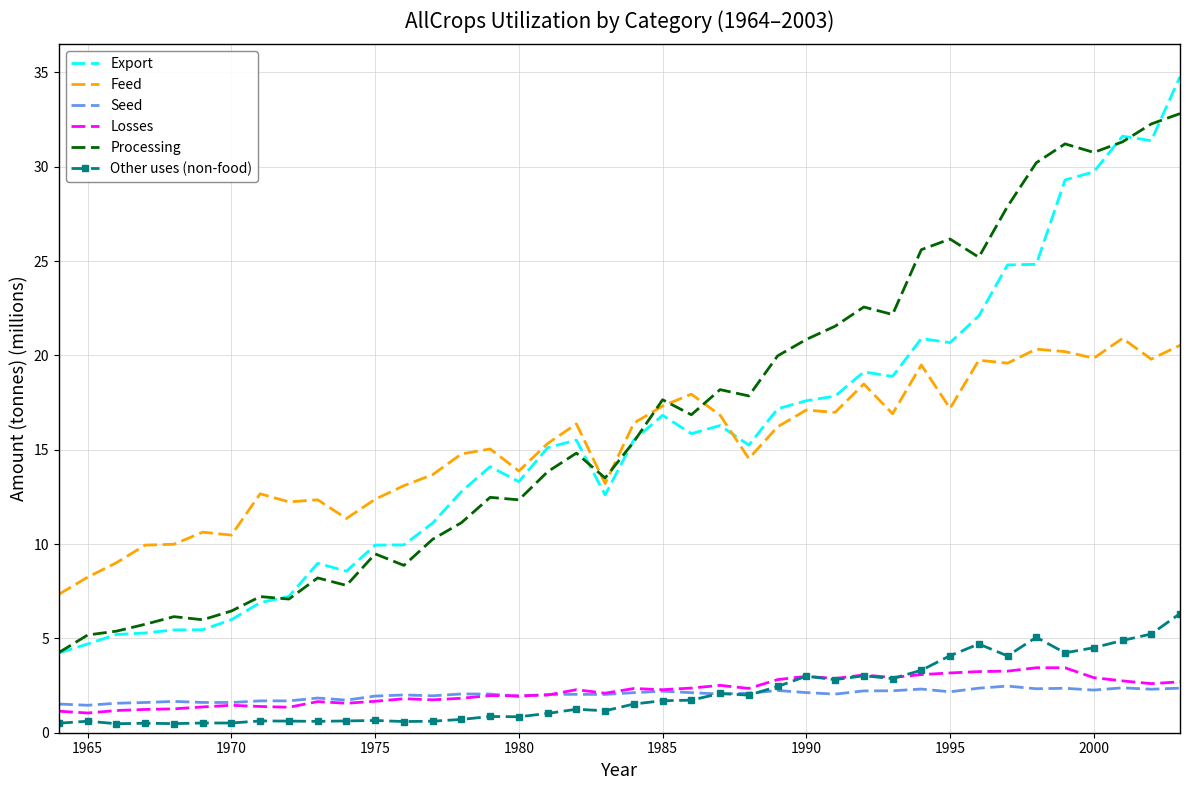

Which series has the widest spread of values?

Export